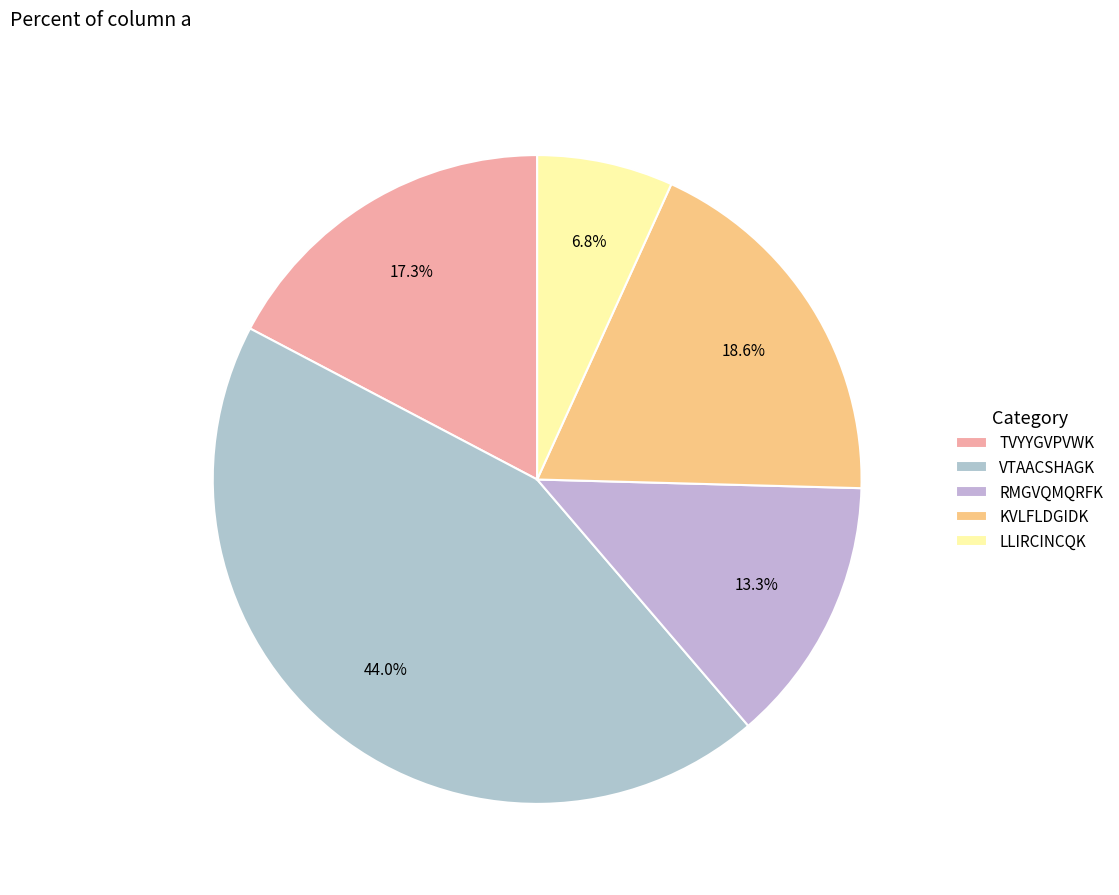

The TVYYGVPVWK slice represents 25% of the pie. True or false?

False